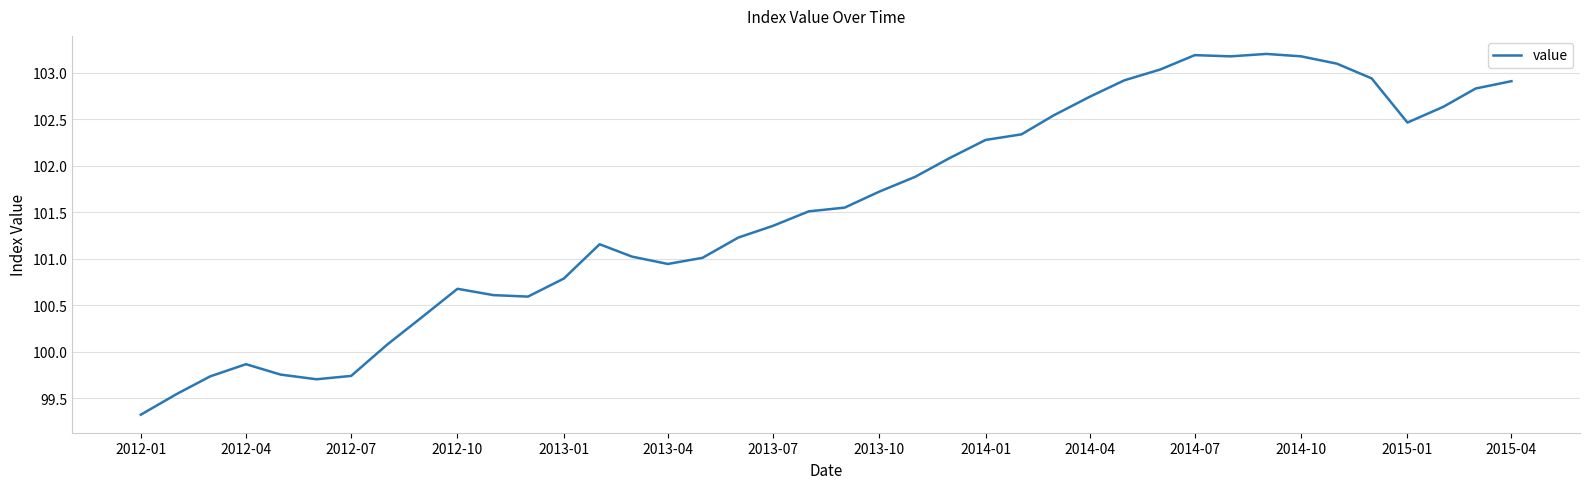

What is the difference between the maximum and minimum values?

3.9